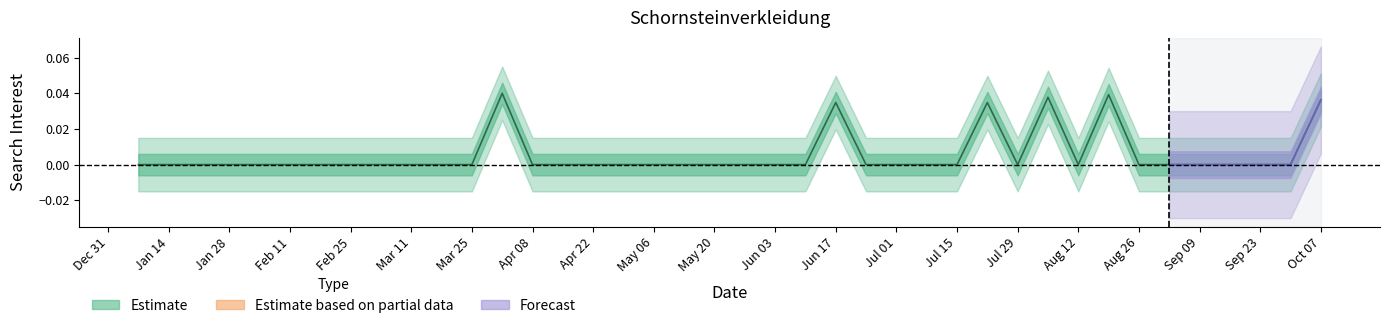

Where is the data nearest to the value 0?

2018-01-07